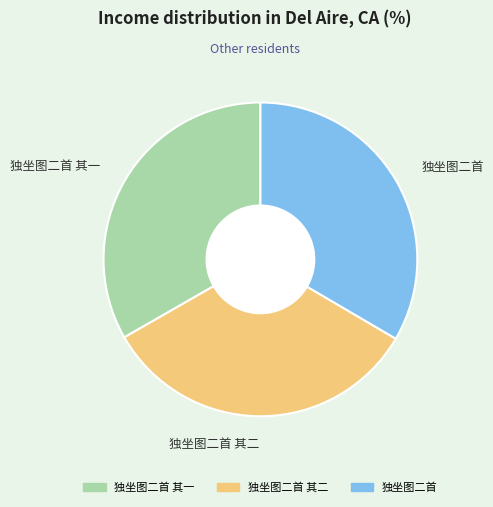

Combined, do 独坐图二首 其二 and 独坐图二首 其一 account for over 50%?

Yes